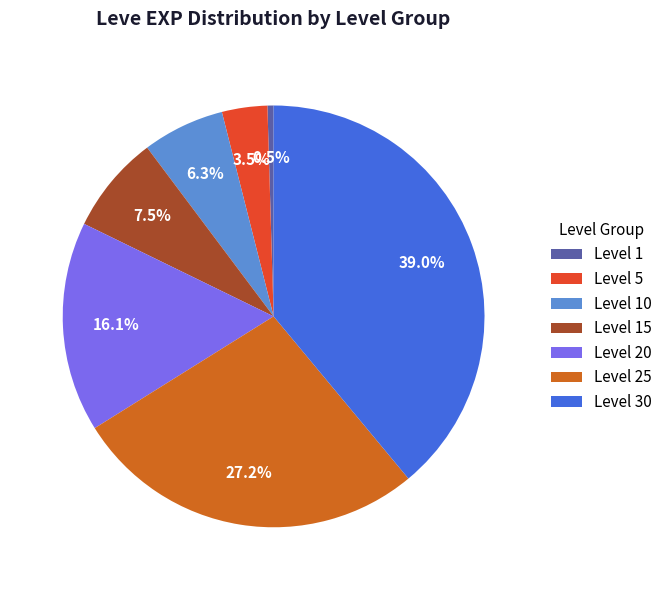

To the nearest percent, what is the difference between the largest and smallest slice percentages?

38%